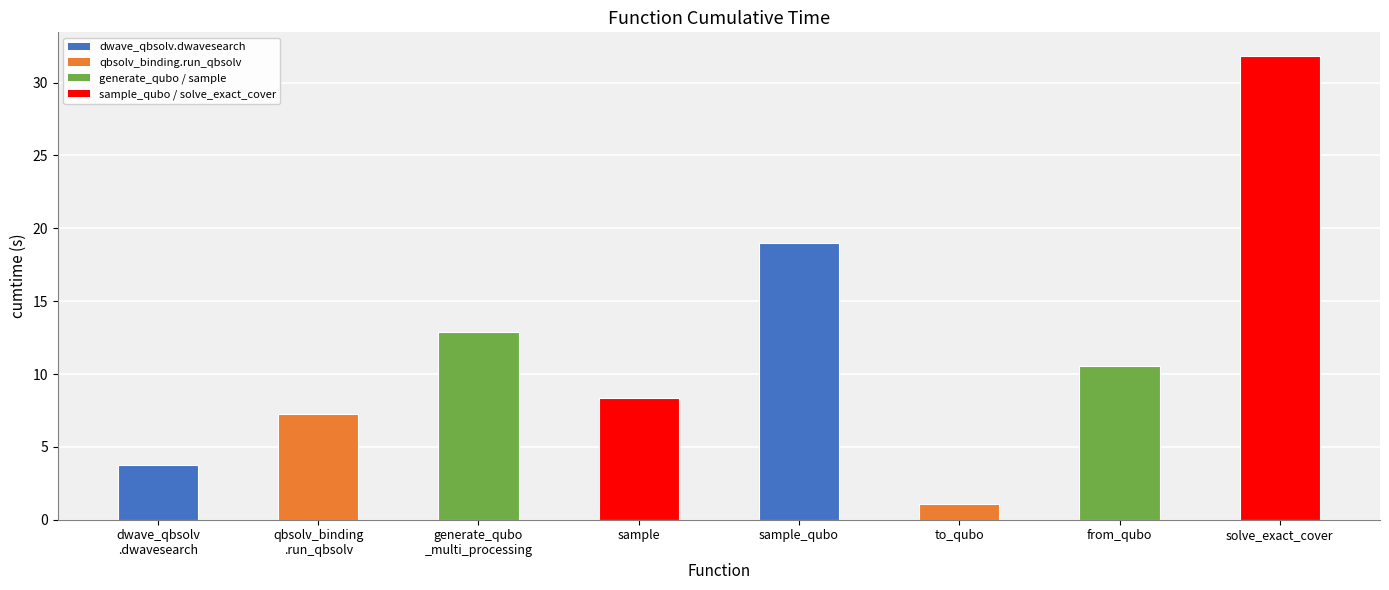

Which has a higher value, solve_exact_cover or from_qubo?

solve_exact_cover